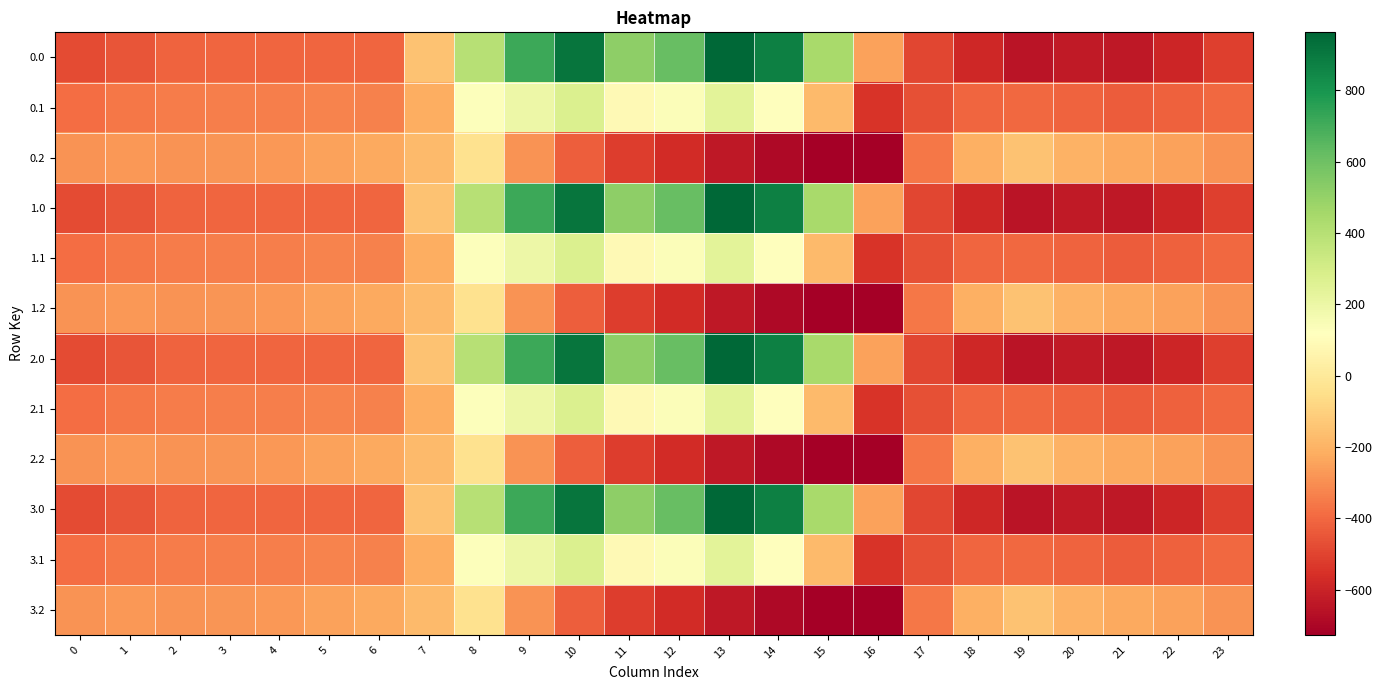

Is it true that 0.0 equals 870.3 at 14?

True